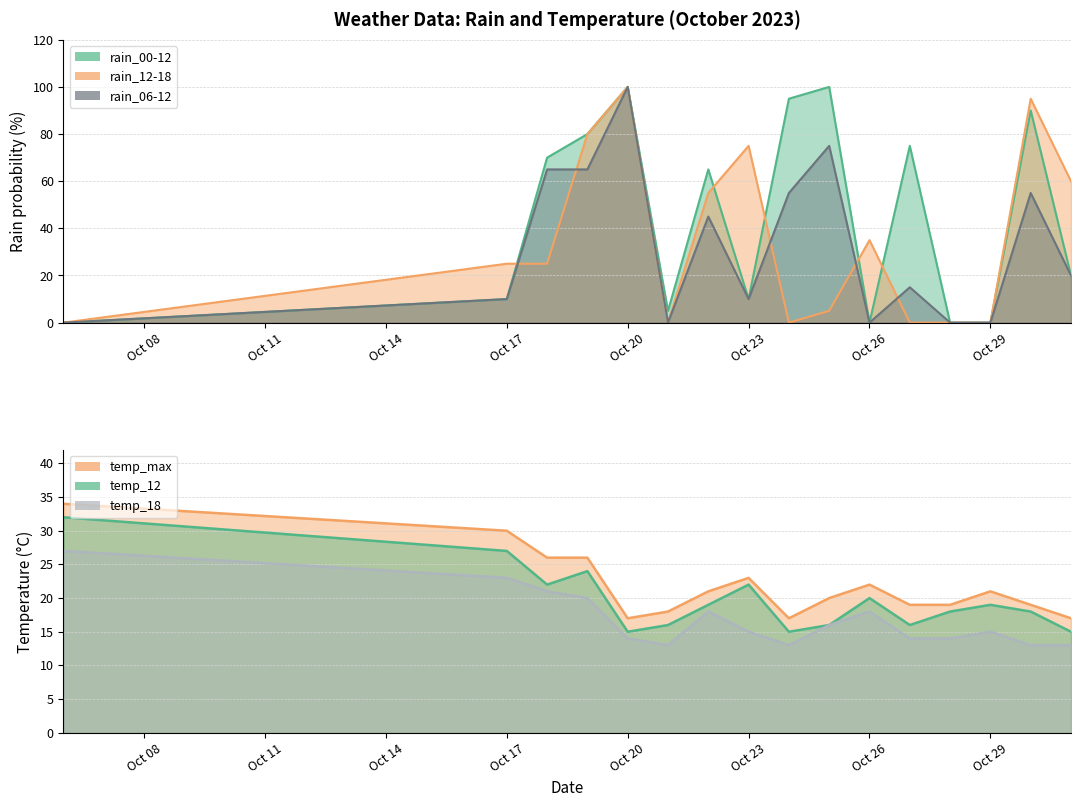

How many intersections are there between temp_max and rain_00-12?

9